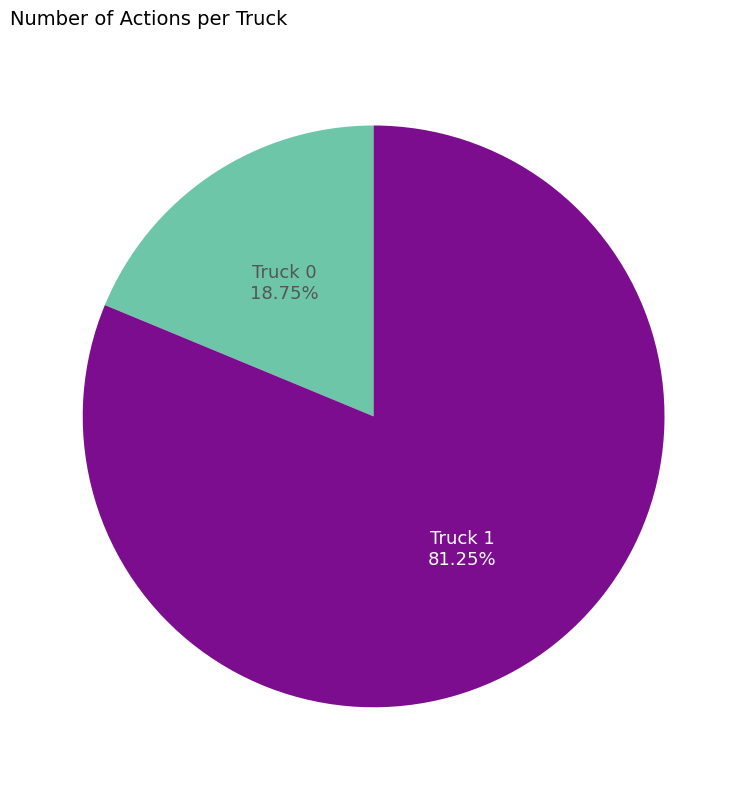

Is there any slice that represents more than half of the pie?

Yes